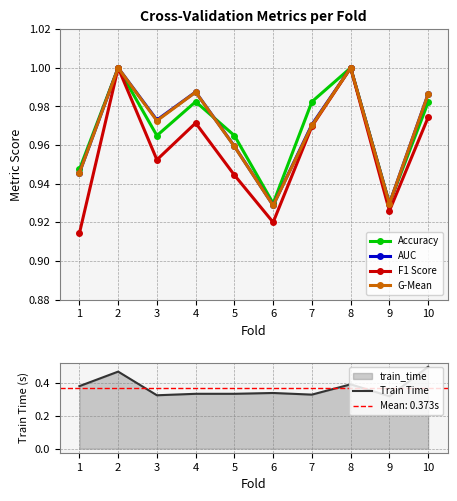

At how many categories does at least one series exceed 0?

10